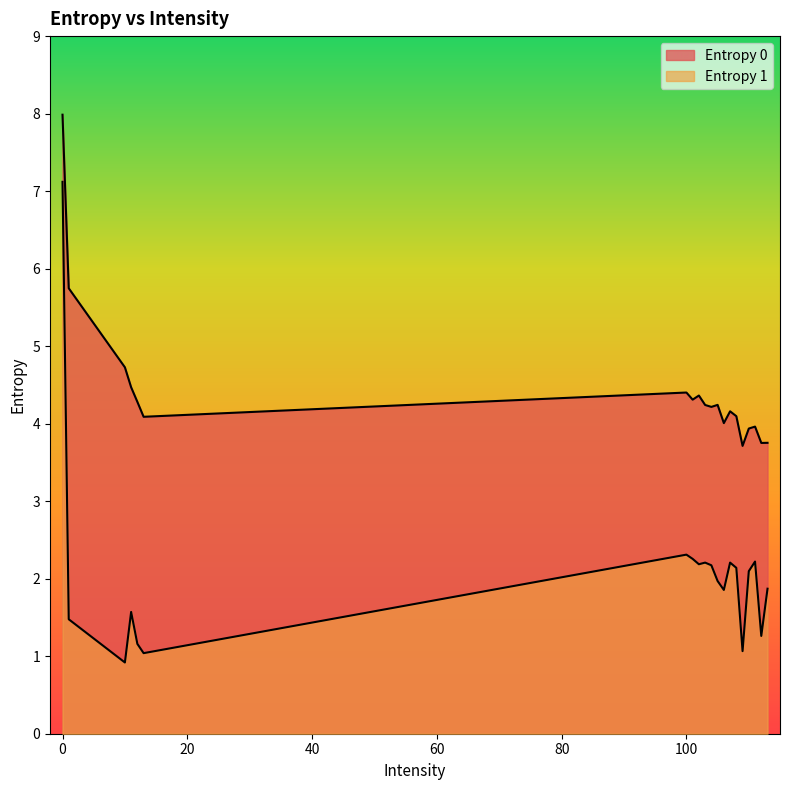

Between 100 and 102, which series saw the biggest shift?

Entropy 1